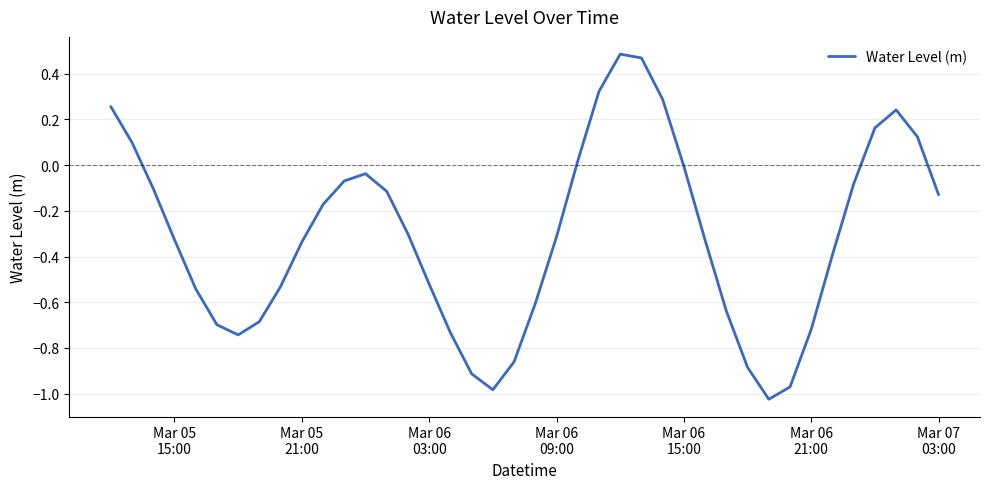

How many lines are shown in the chart?

1